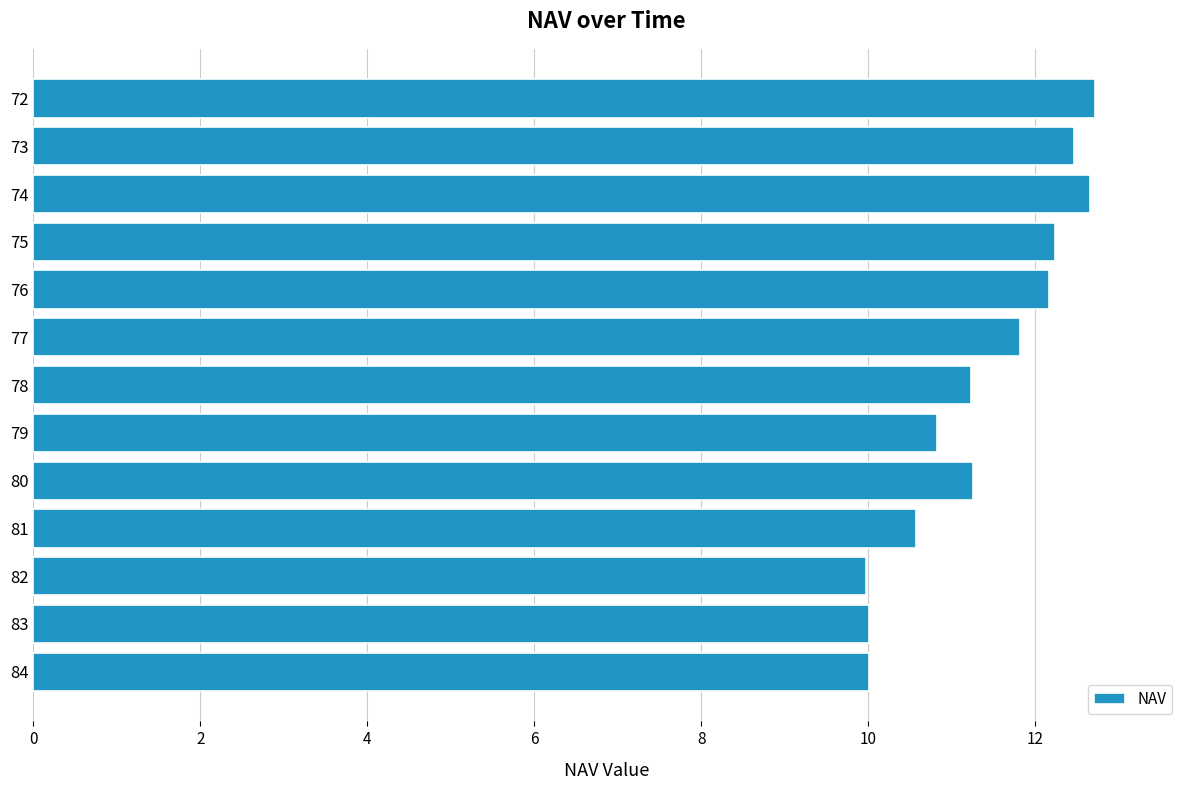

What is the value of the 10th bar from the top?

10.6